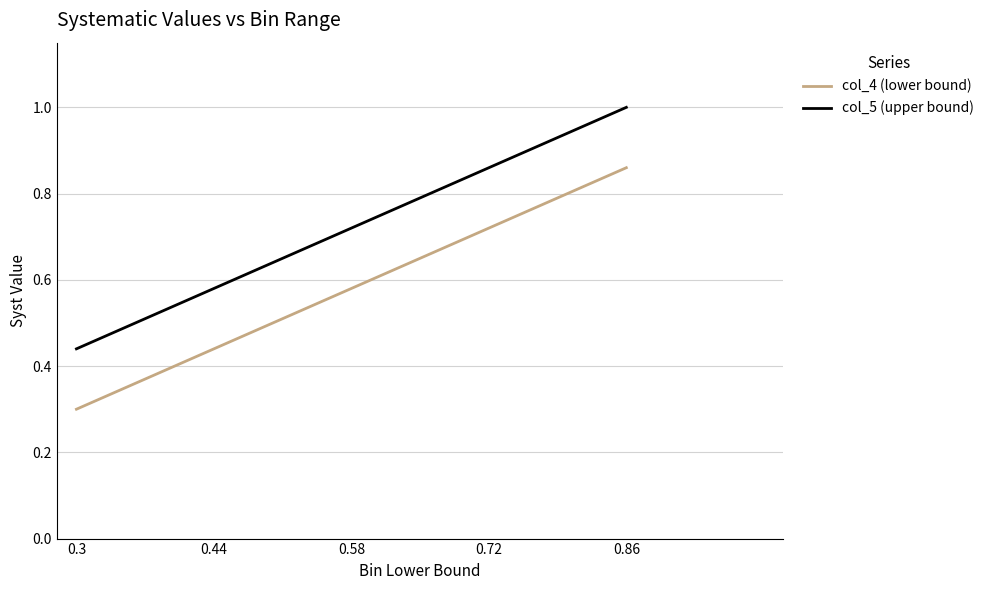

At 0.44, list the series in order from smallest to largest.

col_4 (lower bound), col_5 (upper bound)